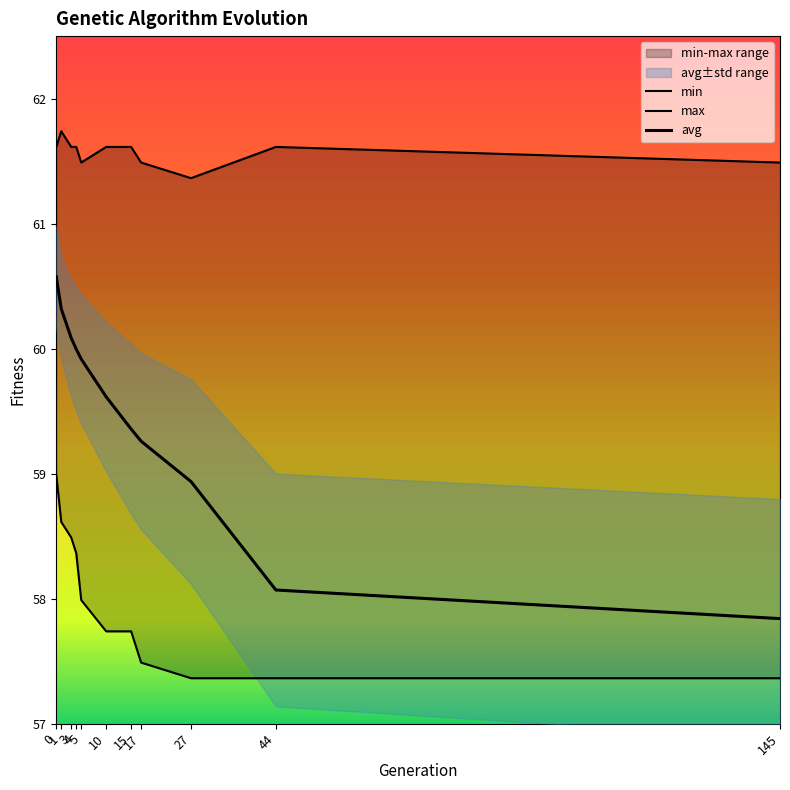

How many data points does each series have?

11